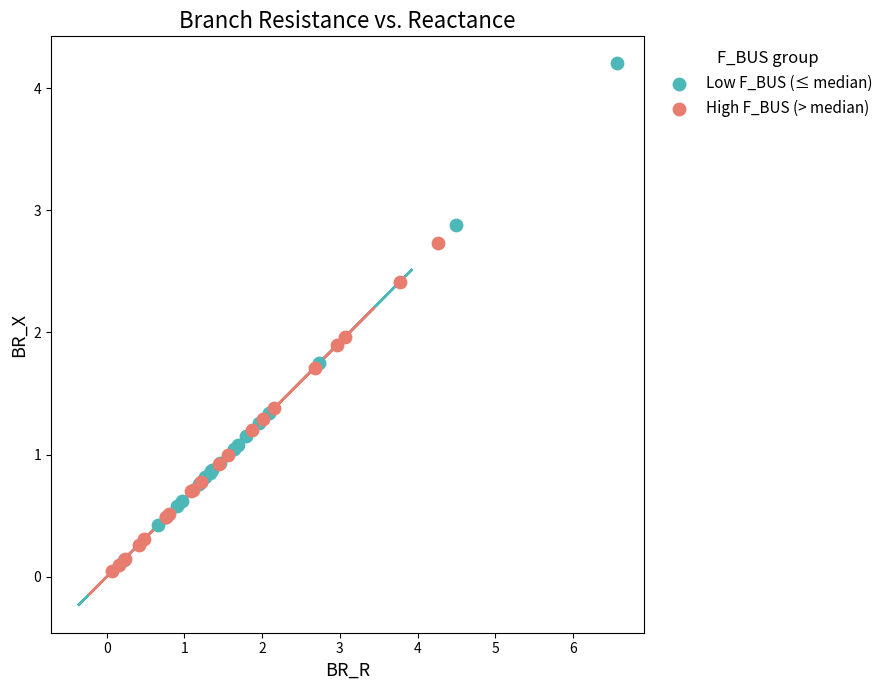

Which series has the widest spread of Y values?

Low F_BUS (≤ median)